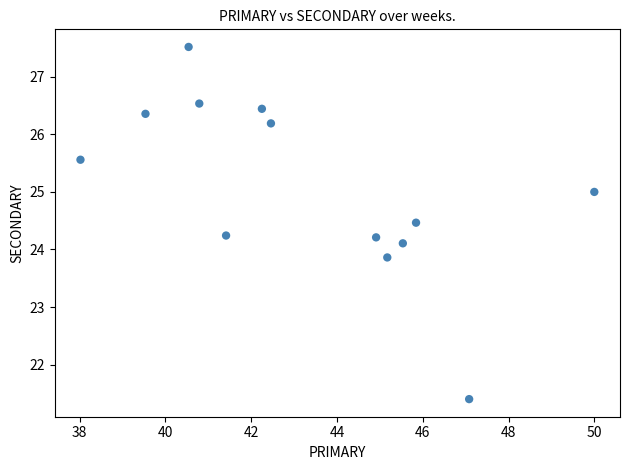

What is the range of X values (max minus min)?

12.0